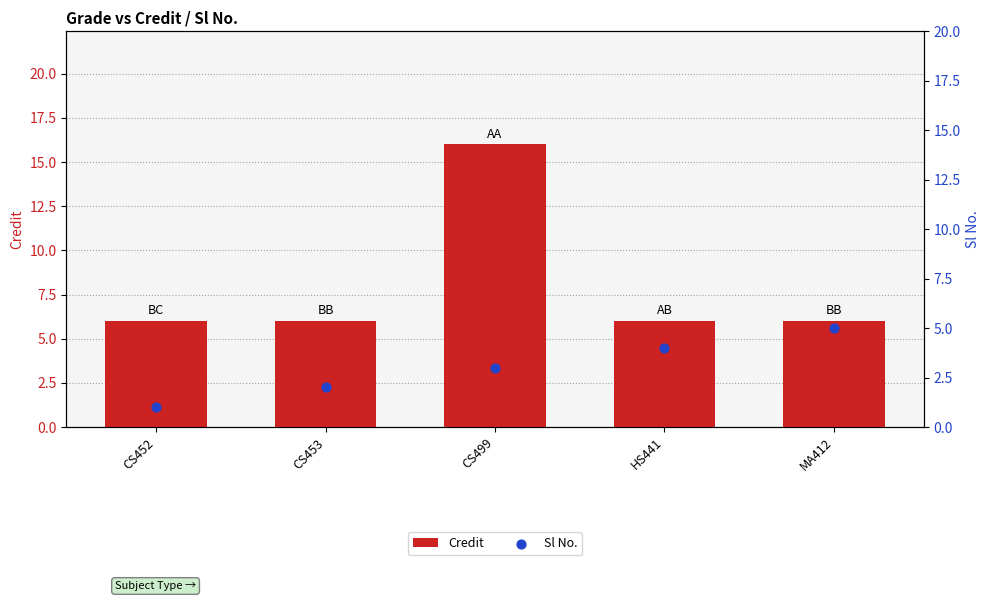

Which series has the largest Y range (max minus min)?

Credit